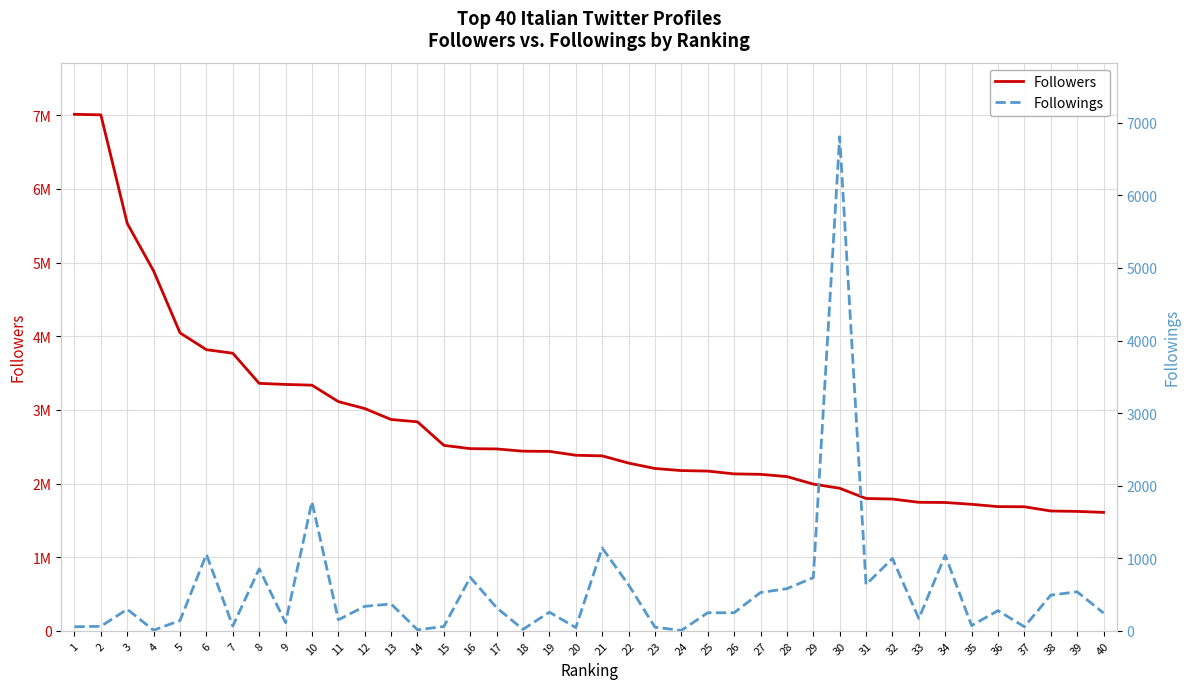

Rank the categories by Followers value from lowest to highest.

40, 39, 38, 37, 36, 35, 34, 33, 32, 31, 30, 29, 28, 27, 26, 25, 24, 23, 22, 21, 20, 19, 18, 17, 16, 15, 14, 13, 12, 11, 10, 9, 8, 7, 6, 5, 4, 3, 2, 1